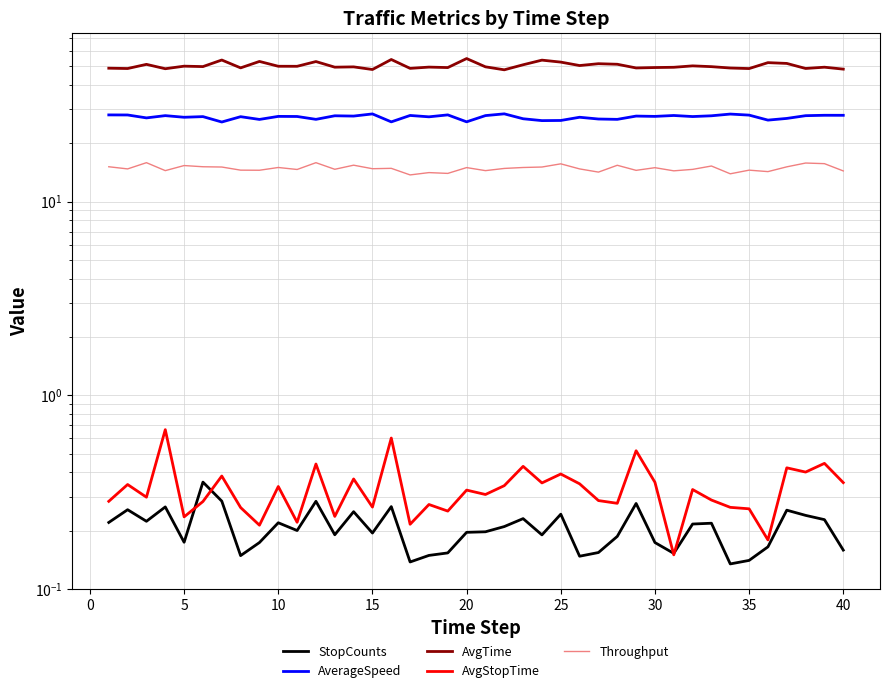

What is the smallest value displayed?

0.1